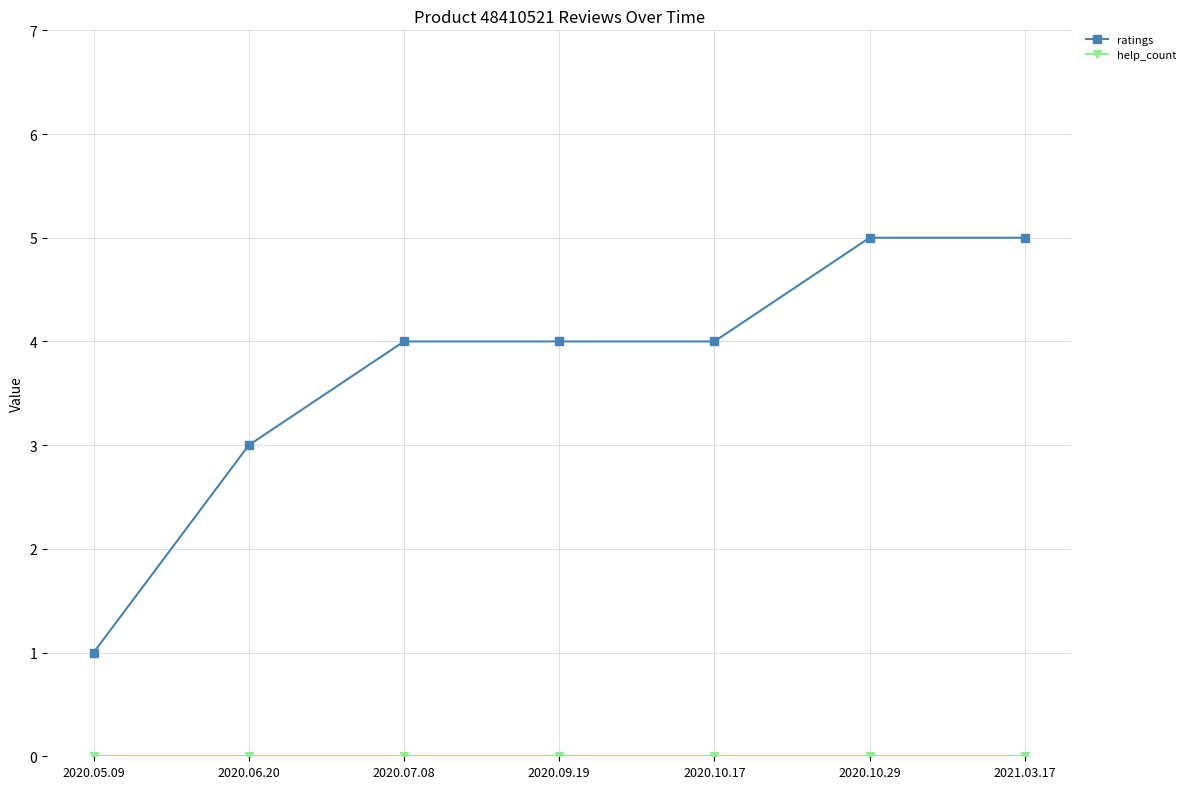

What is the value of the ratings point at the 2nd from the left?

3